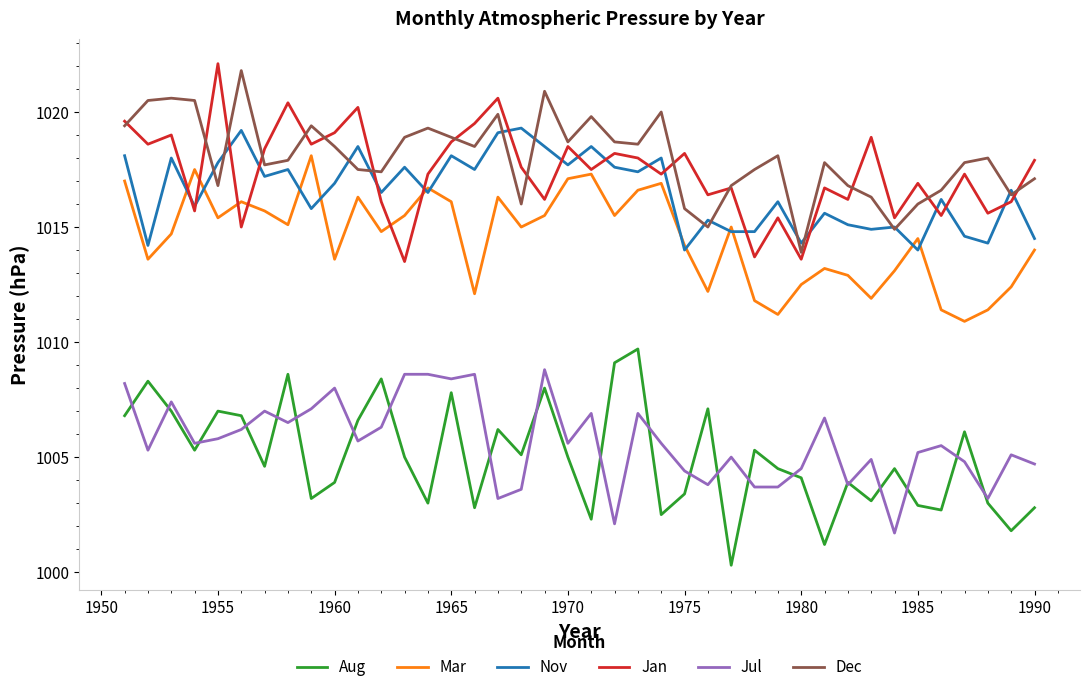

What is the minimum value shown in the chart?

1000.3